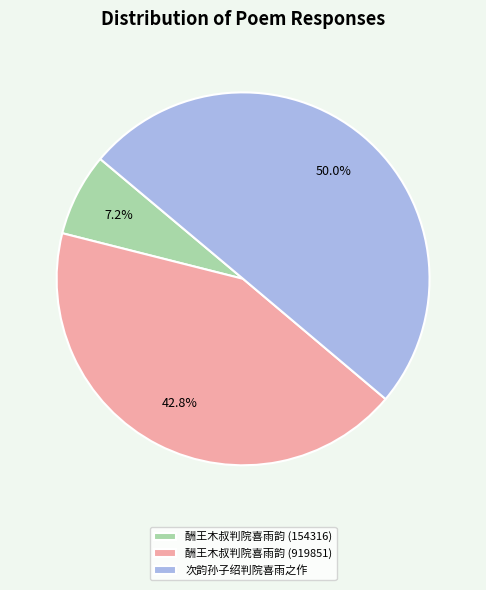

How many segments does this pie chart have?

3